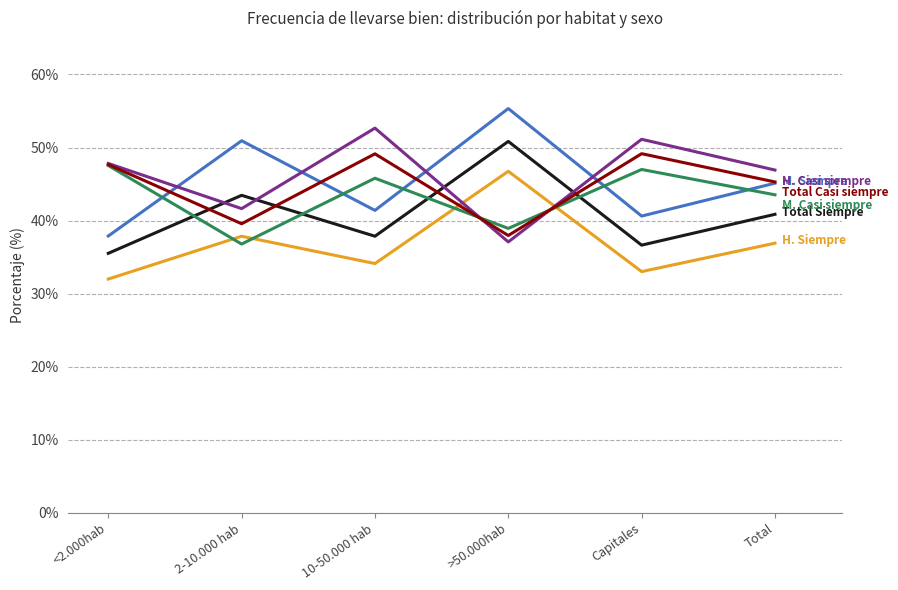

What is the greatest value displayed?

55.3